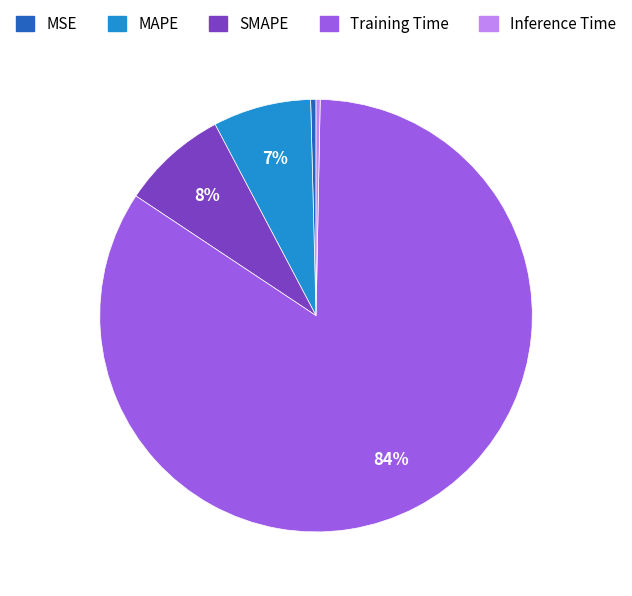

Which has a higher value, SMAPE or MAPE?

SMAPE